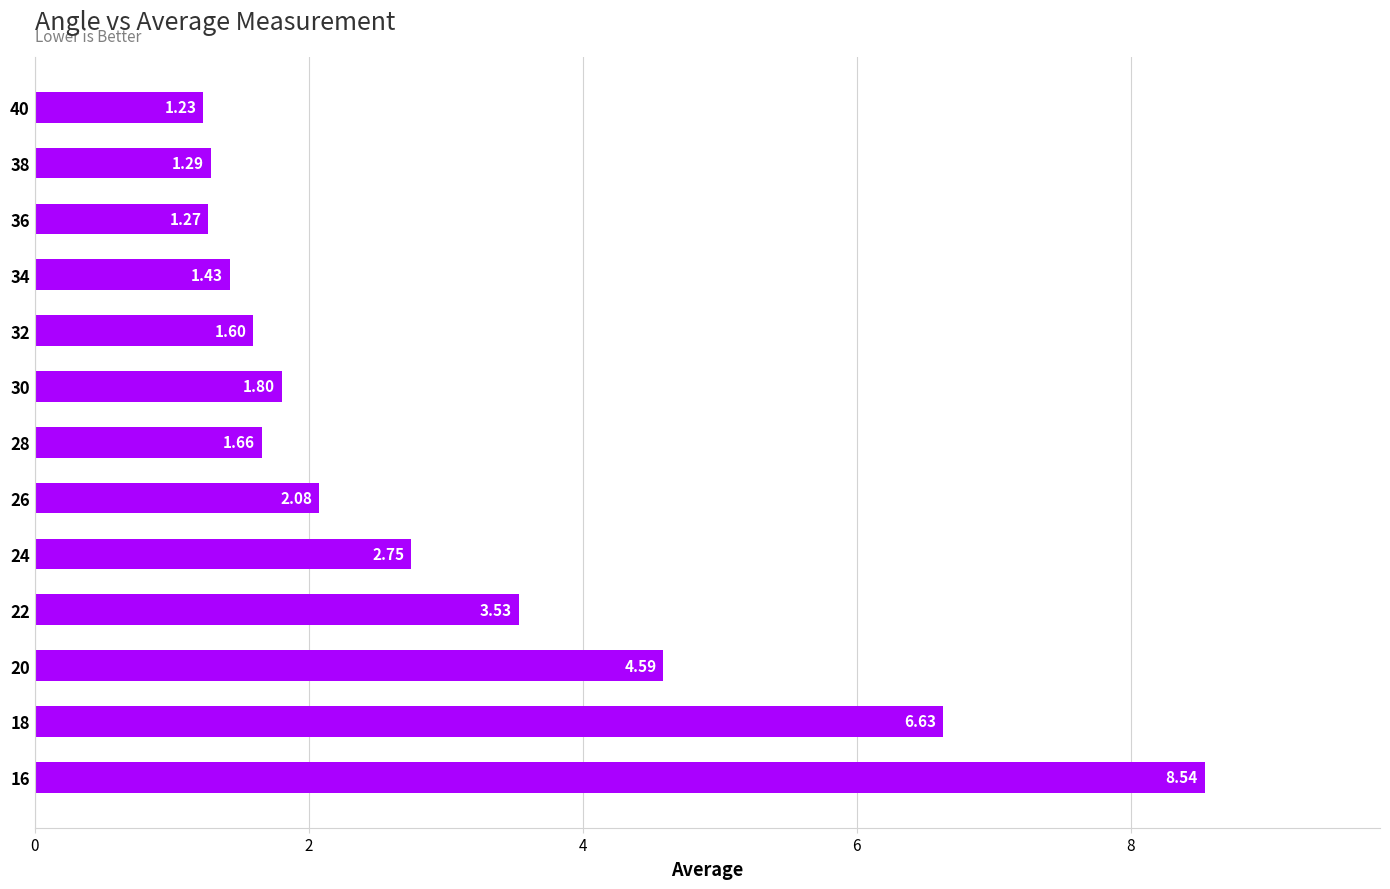

At which category does the chart reach its minimum across all series?

40